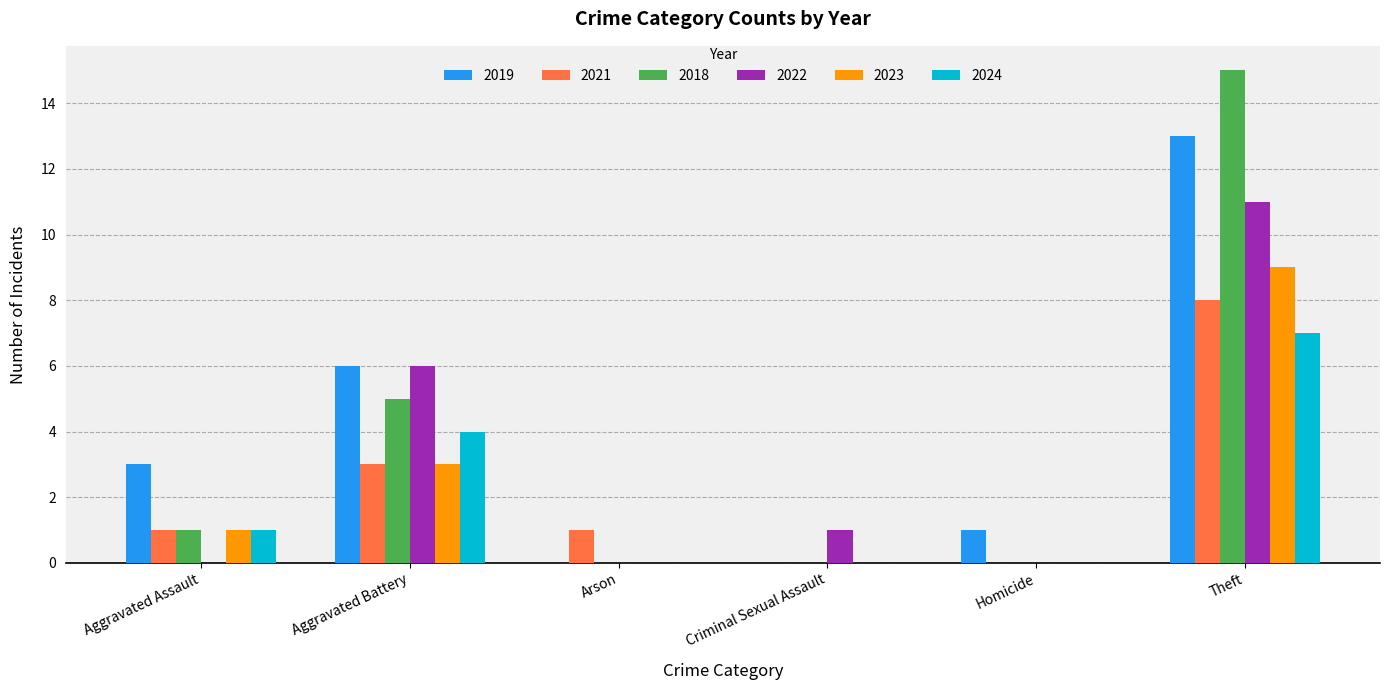

True or false: 2023 has a value of 5 at Aggravated Battery.

False